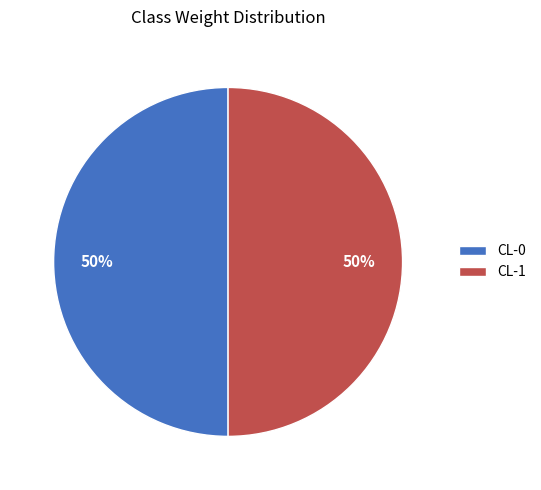

Do CL-1 and CL-0 together represent more than half of the pie?

Yes